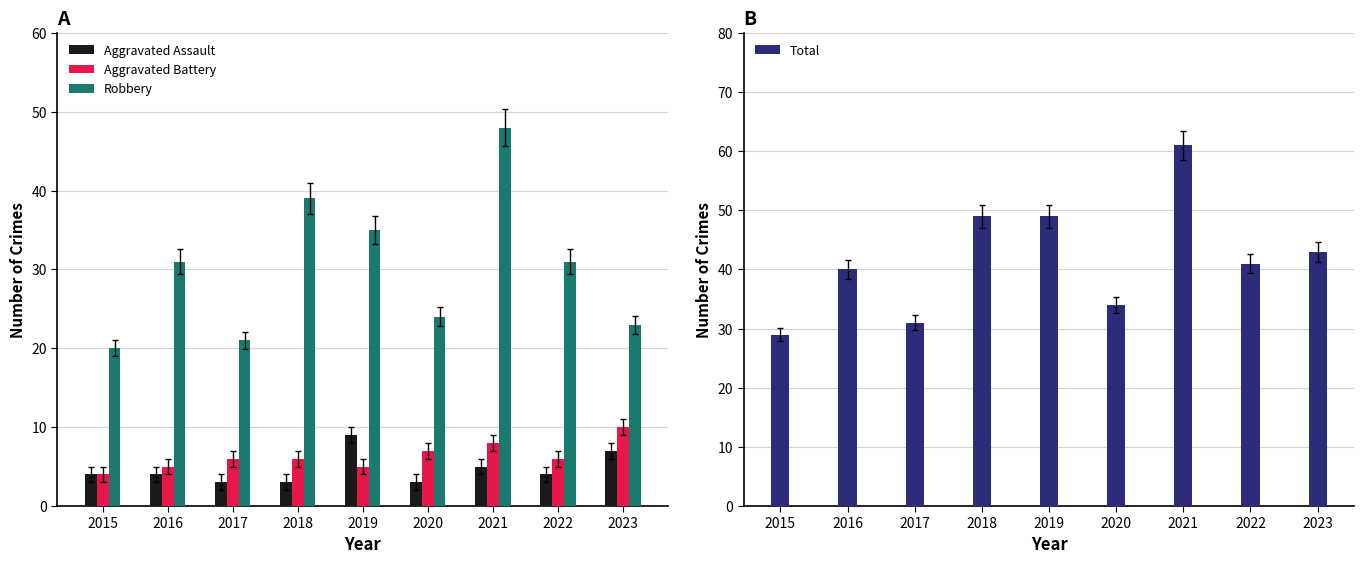

What is the value of the Aggravated Assault bar at the 4th from the left?

3